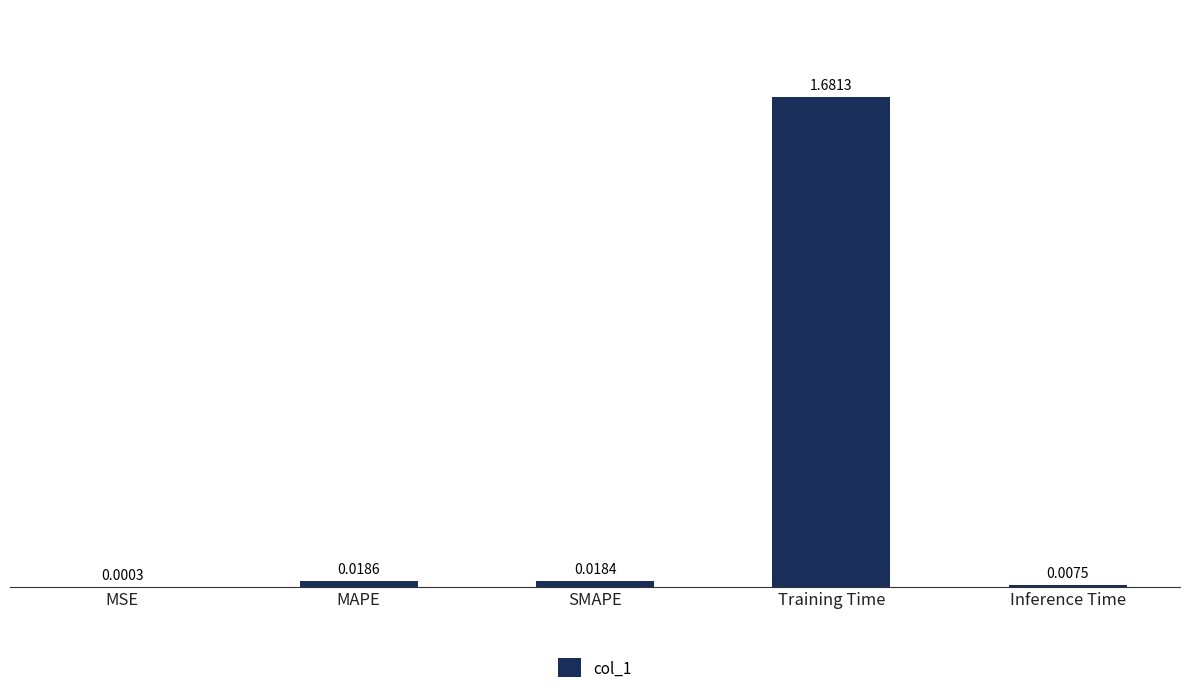

Which label corresponds to the largest value in the chart?

Training Time